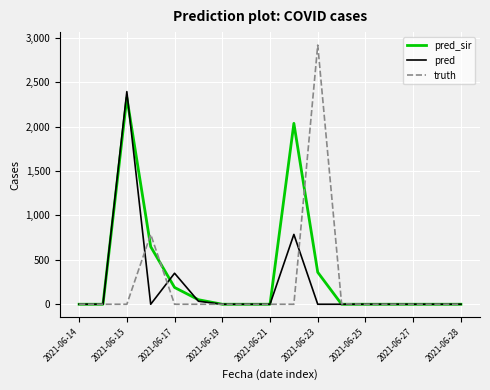

What is the greatest value displayed?

2917